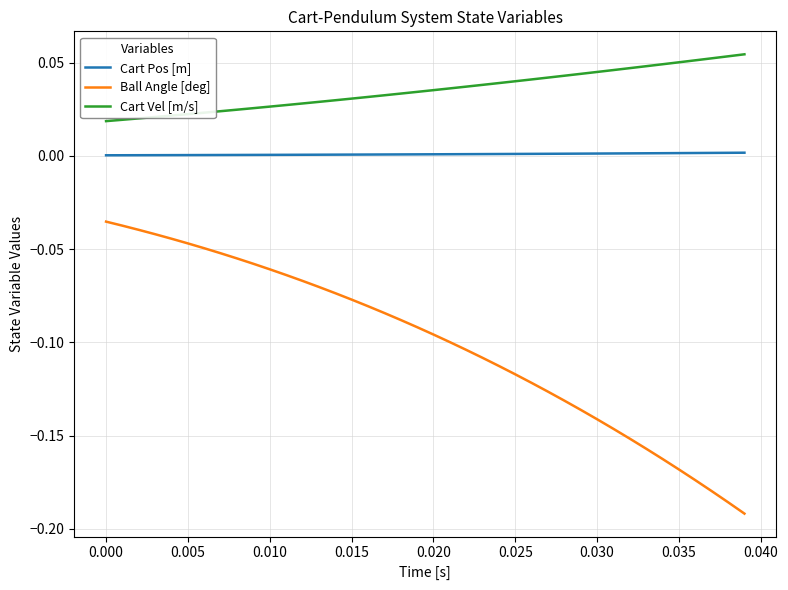

True or false: Cart Pos [m] and Ball Angle [deg] intersect in this chart.

False